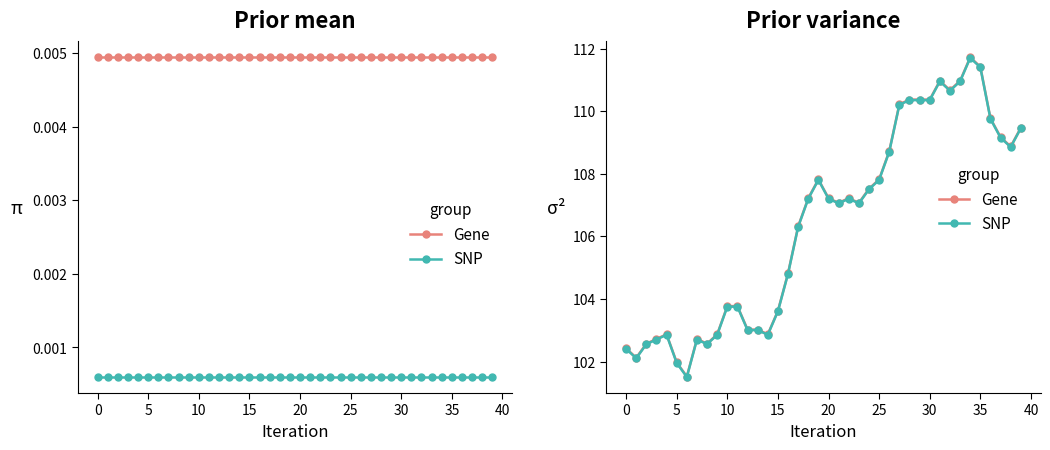

True or false: Gene has more than 0 points higher than both neighbors.

True